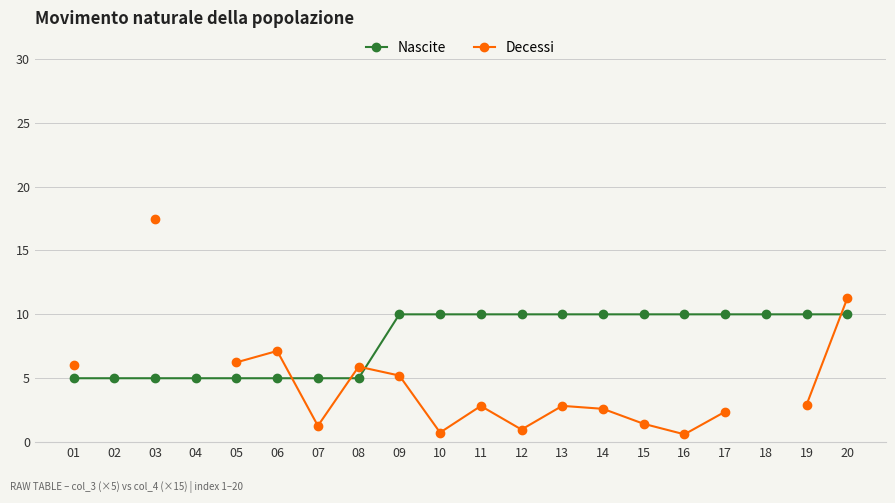

What is the maximum value for Decessi?

17.4